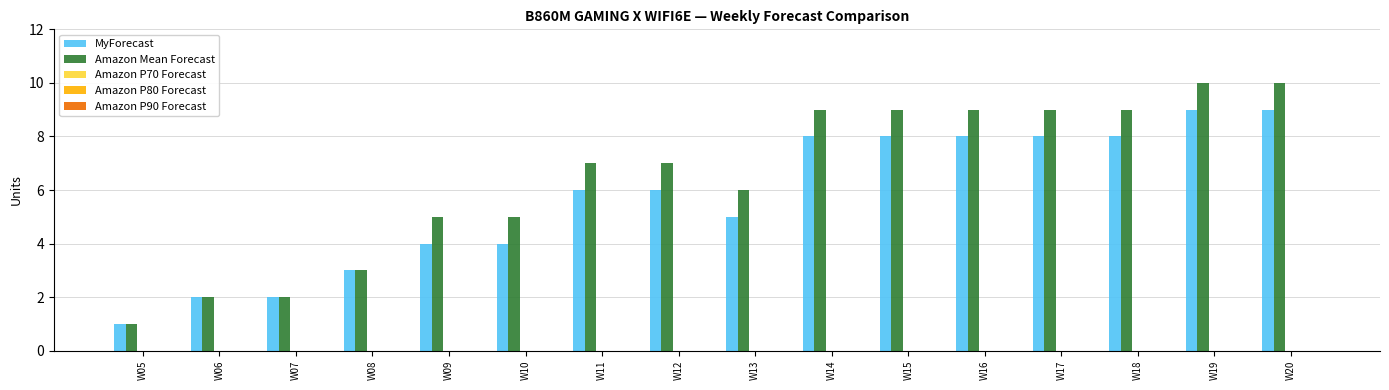

What is the greatest value displayed?

10